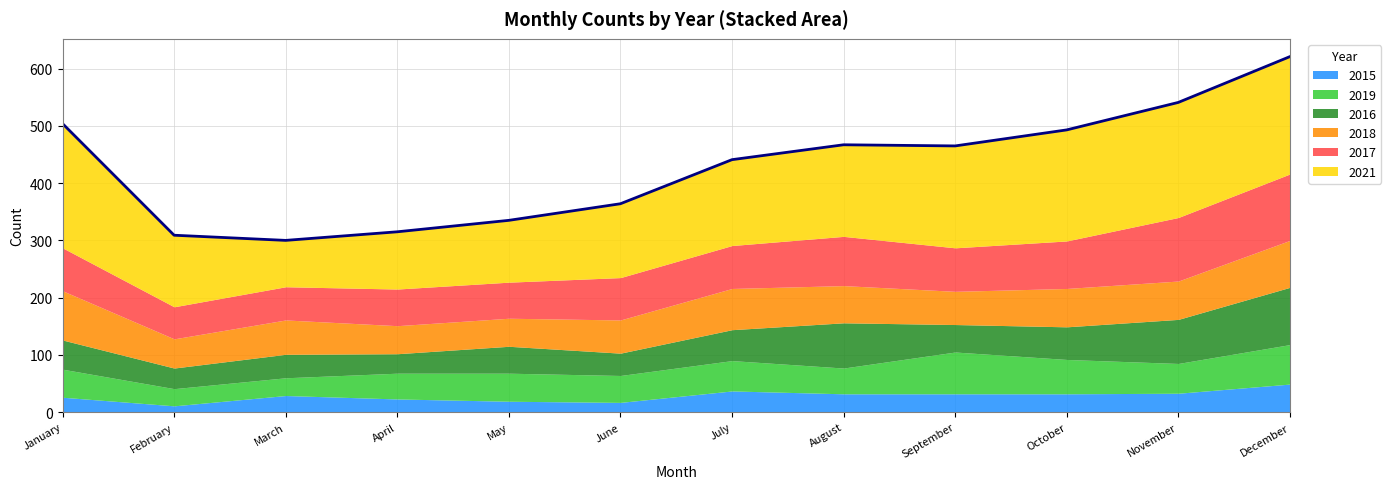

True or false: 2016 and 2015 cross at least once.

False